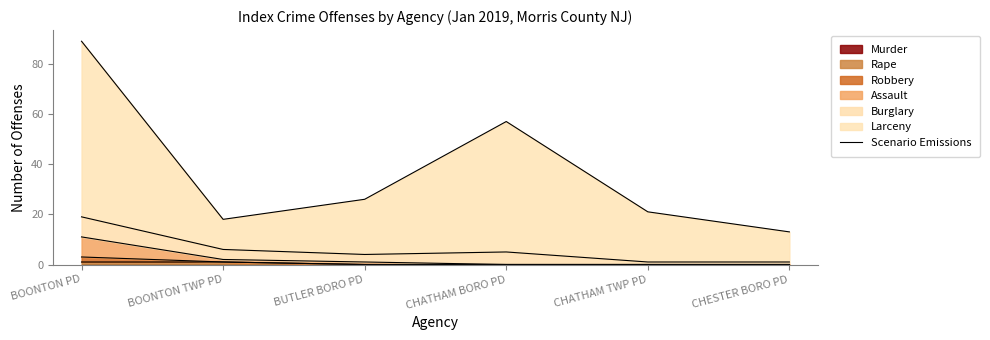

At which category does the chart reach its peak across all series?

BOONTON PD